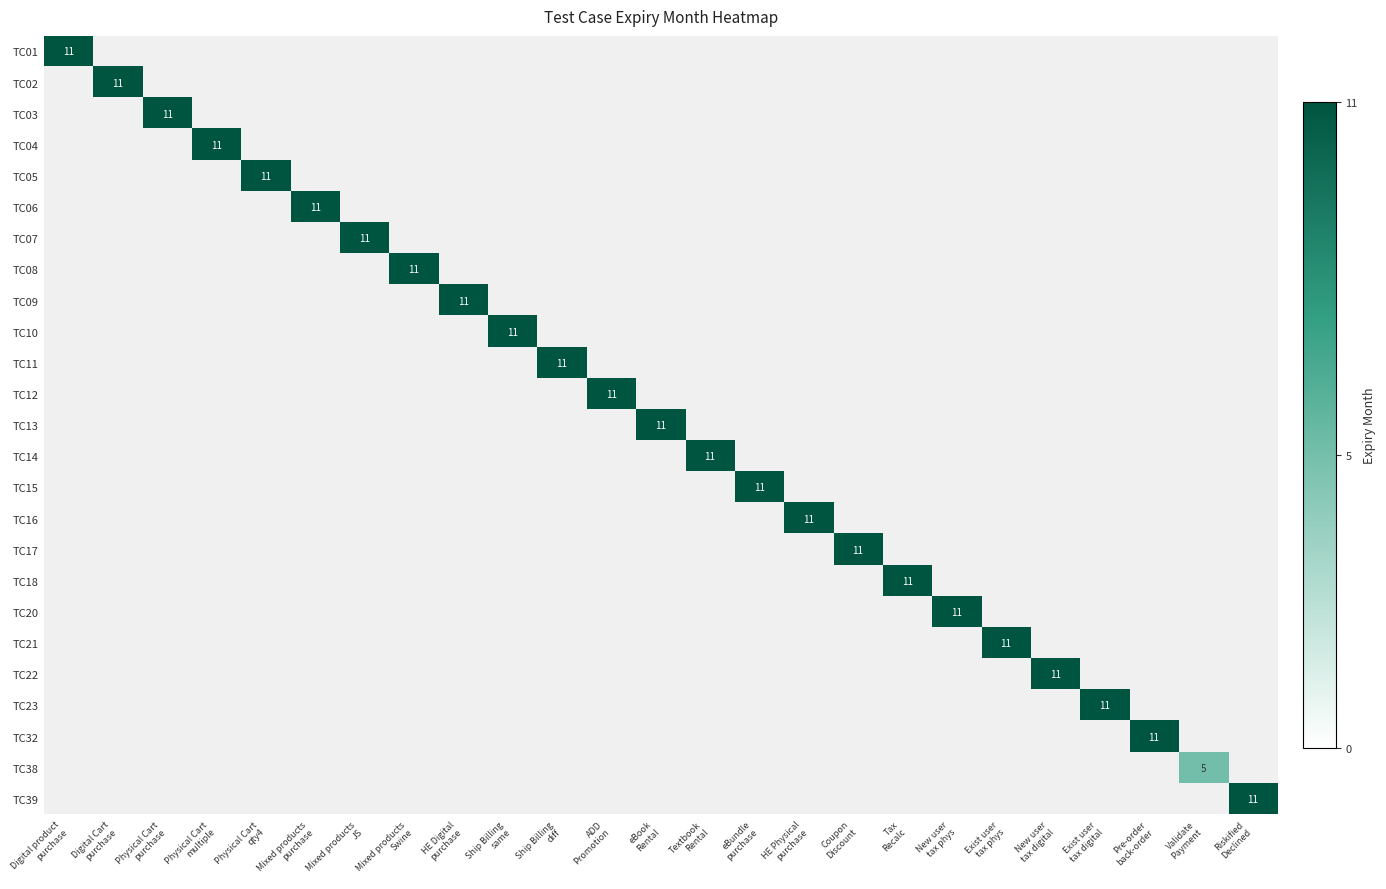

Reading right to left, transcribe all the data shown in this chart.

row_0: 0	0	0	0	0	0	0	0	0	0	0	0	0	0	0	0	0	0	0	0	0	0	0	0	11
row_1: 0	0	0	0	0	0	0	0	0	0	0	0	0	0	0	0	0	0	0	0	0	0	0	11	0
row_2: 0	0	0	0	0	0	0	0	0	0	0	0	0	0	0	0	0	0	0	0	0	0	11	0	0
row_3: 0	0	0	0	0	0	0	0	0	0	0	0	0	0	0	0	0	0	0	0	0	11	0	0	0
row_4: 0	0	0	0	0	0	0	0	0	0	0	0	0	0	0	0	0	0	0	0	11	0	0	0	0
row_5: 0	0	0	0	0	0	0	0	0	0	0	0	0	0	0	0	0	0	0	11	0	0	0	0	0
row_6: 0	0	0	0	0	0	0	0	0	0	0	0	0	0	0	0	0	0	11	0	0	0	0	0	0
row_7: 0	0	0	0	0	0	0	0	0	0	0	0	0	0	0	0	0	11	0	0	0	0	0	0	0
row_8: 0	0	0	0	0	0	0	0	0	0	0	0	0	0	0	0	11	0	0	0	0	0	0	0	0
row_9: 0	0	0	0	0	0	0	0	0	0	0	0	0	0	0	11	0	0	0	0	0	0	0	0	0
row_10: 0	0	0	0	0	0	0	0	0	0	0	0	0	0	11	0	0	0	0	0	0	0	0	0	0
row_11: 0	0	0	0	0	0	0	0	0	0	0	0	0	11	0	0	0	0	0	0	0	0	0	0	0
row_12: 0	0	0	0	0	0	0	0	0	0	0	0	11	0	0	0	0	0	0	0	0	0	0	0	0
row_13: 0	0	0	0	0	0	0	0	0	0	0	11	0	0	0	0	0	0	0	0	0	0	0	0	0
row_14: 0	0	0	0	0	0	0	0	0	0	11	0	0	0	0	0	0	0	0	0	0	0	0	0	0
row_15: 0	0	0	0	0	0	0	0	0	11	0	0	0	0	0	0	0	0	0	0	0	0	0	0	0
row_16: 0	0	0	0	0	0	0	0	11	0	0	0	0	0	0	0	0	0	0	0	0	0	0	0	0
row_17: 0	0	0	0	0	0	0	11	0	0	0	0	0	0	0	0	0	0	0	0	0	0	0	0	0
row_18: 0	0	0	0	0	0	11	0	0	0	0	0	0	0	0	0	0	0	0	0	0	0	0	0	0
row_19: 0	0	0	0	0	11	0	0	0	0	0	0	0	0	0	0	0	0	0	0	0	0	0	0	0
row_20: 0	0	0	0	11	0	0	0	0	0	0	0	0	0	0	0	0	0	0	0	0	0	0	0	0
row_21: 0	0	0	11	0	0	0	0	0	0	0	0	0	0	0	0	0	0	0	0	0	0	0	0	0
row_22: 0	0	11	0	0	0	0	0	0	0	0	0	0	0	0	0	0	0	0	0	0	0	0	0	0
row_23: 0	5	0	0	0	0	0	0	0	0	0	0	0	0	0	0	0	0	0	0	0	0	0	0	0
row_24: 11	0	0	0	0	0	0	0	0	0	0	0	0	0	0	0	0	0	0	0	0	0	0	0	0